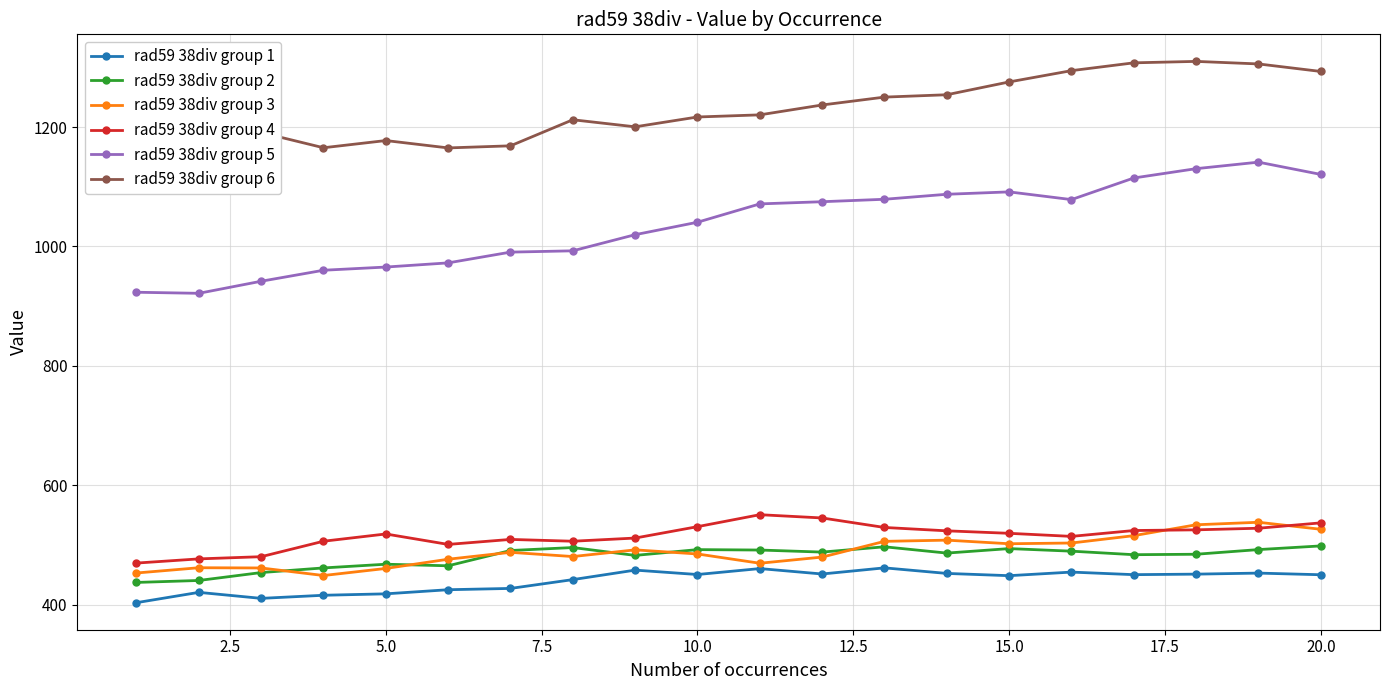

True or false: rad59 38div group 4 and rad59 38div group 5 intersect in this chart.

False